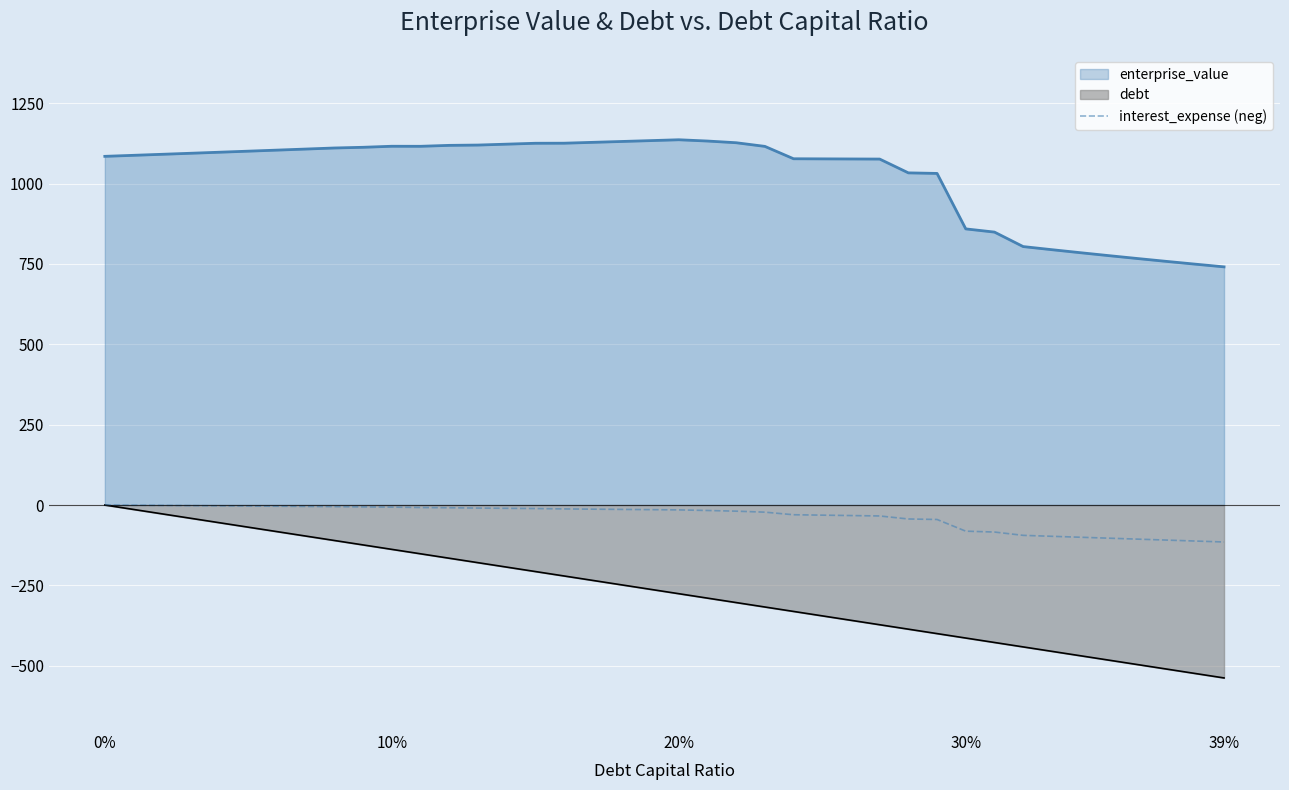

True or false: enterprise_value and debt cross at least once.

False